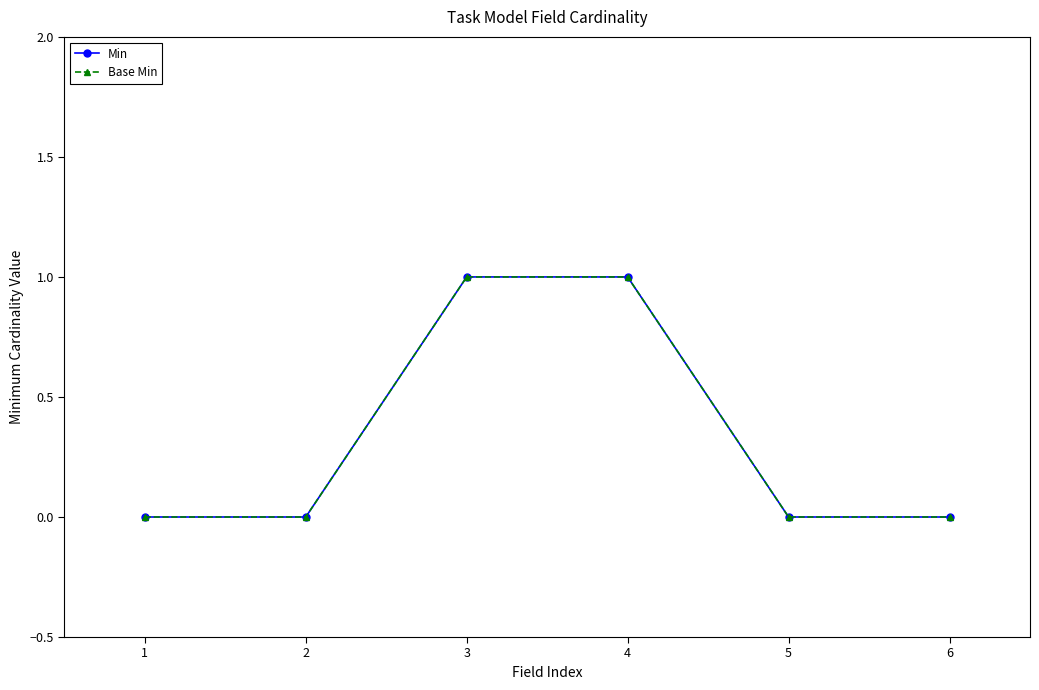

Reading right to left, what are all the values shown in this chart?

Min: 6=0	5=0	4=1	3=1	2=0	1=0
Base Min: 6=0	5=0	4=1	3=1	2=0	1=0